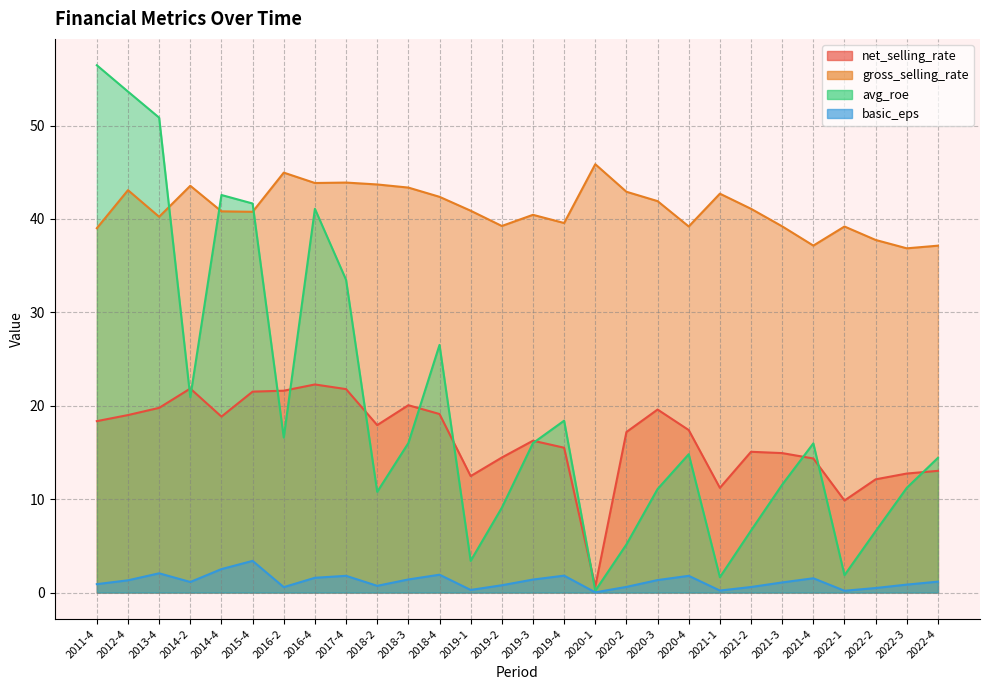

Does the chart display data point markers on the line(s)?

No